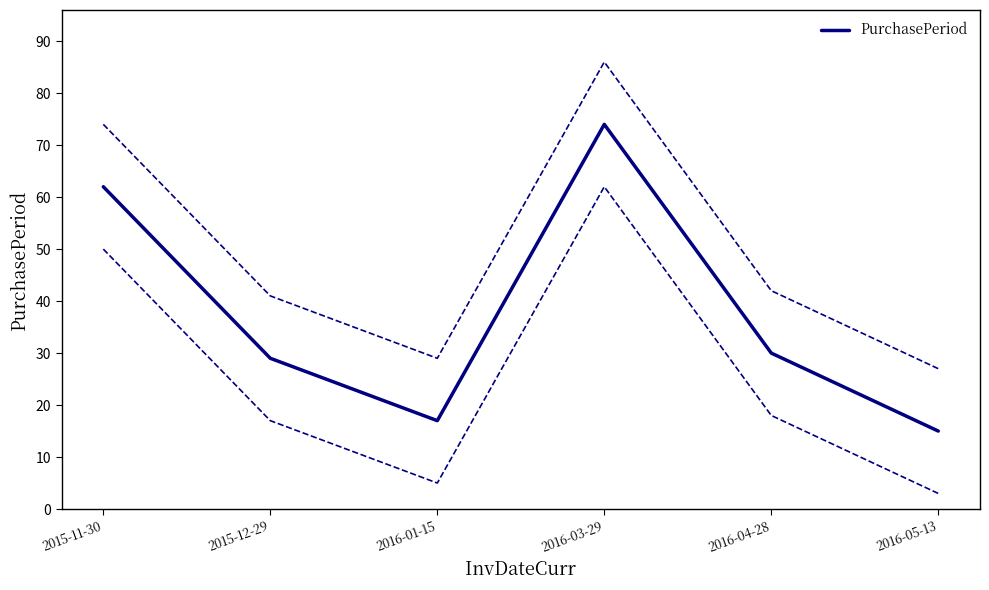

What is the label of the 2nd point from the left?

2015-12-29